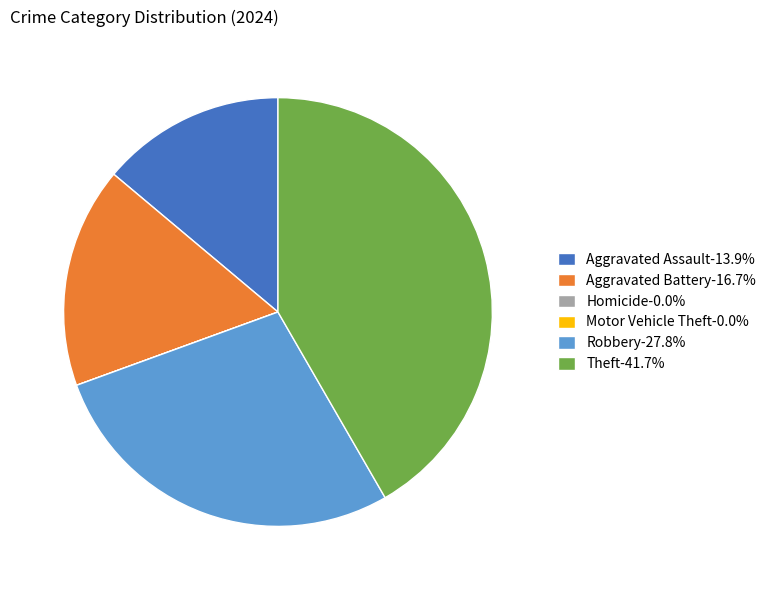

Is the sum of Theft-41.7% and Robbery-27.8% greater than half?

Yes